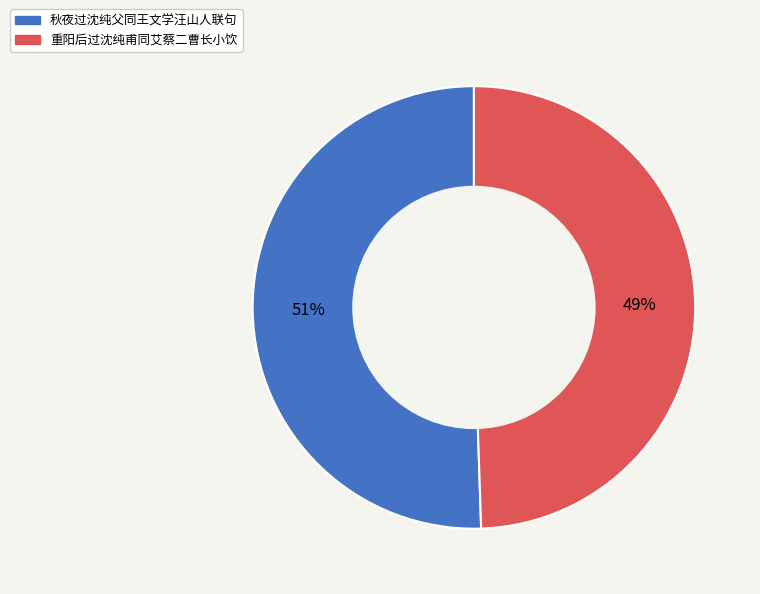

What is the largest slice in the pie chart?

秋夜过沈纯父同王文学汪山人联句